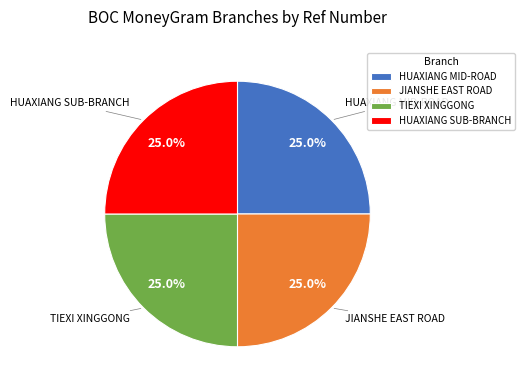

Combined, what portion of the pie is JIANSHE EAST ROAD and TIEXI XINGGONG?

50.0%